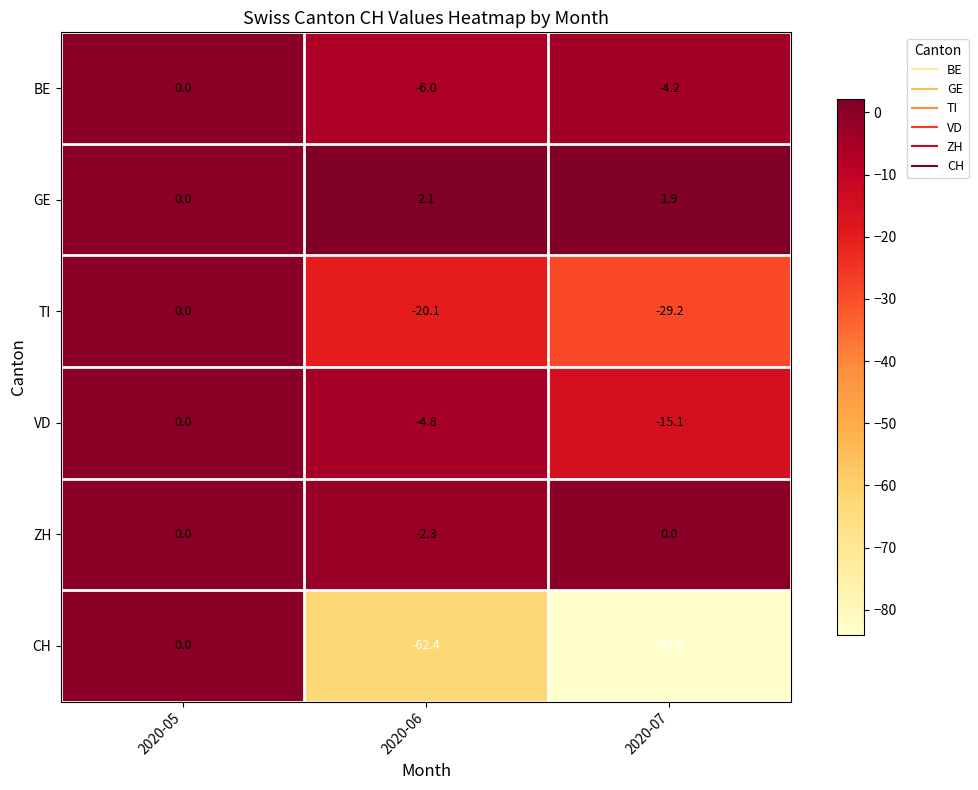

List the labels in order of VD value, largest first.

2020-05, 2020-06, 2020-07